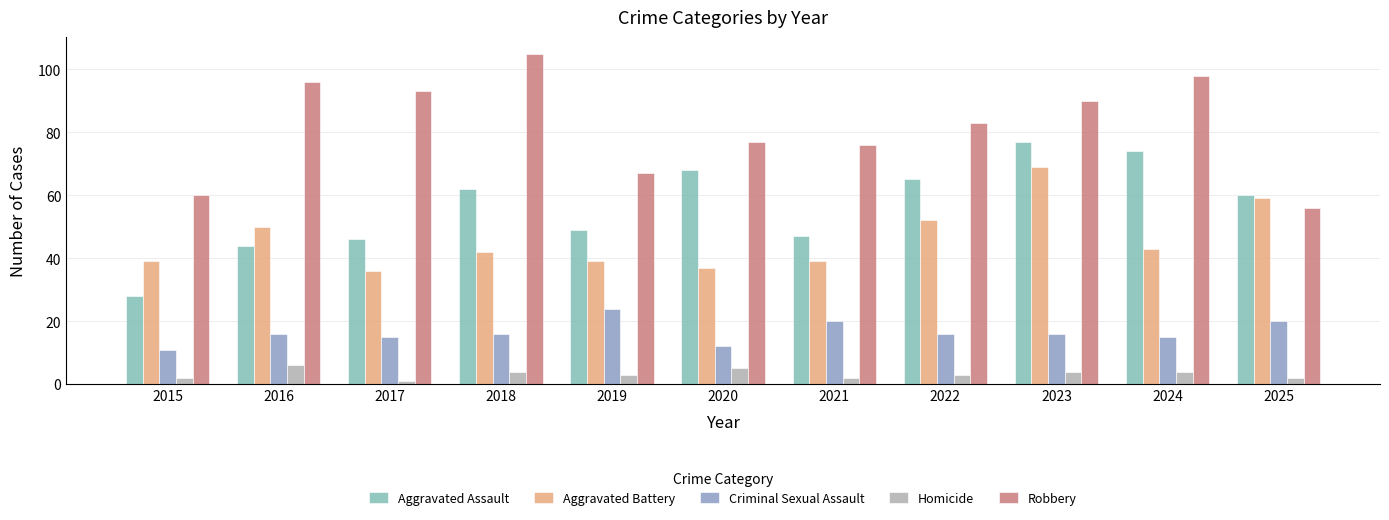

Is it true that Aggravated Battery equals 14 at 2018?

False